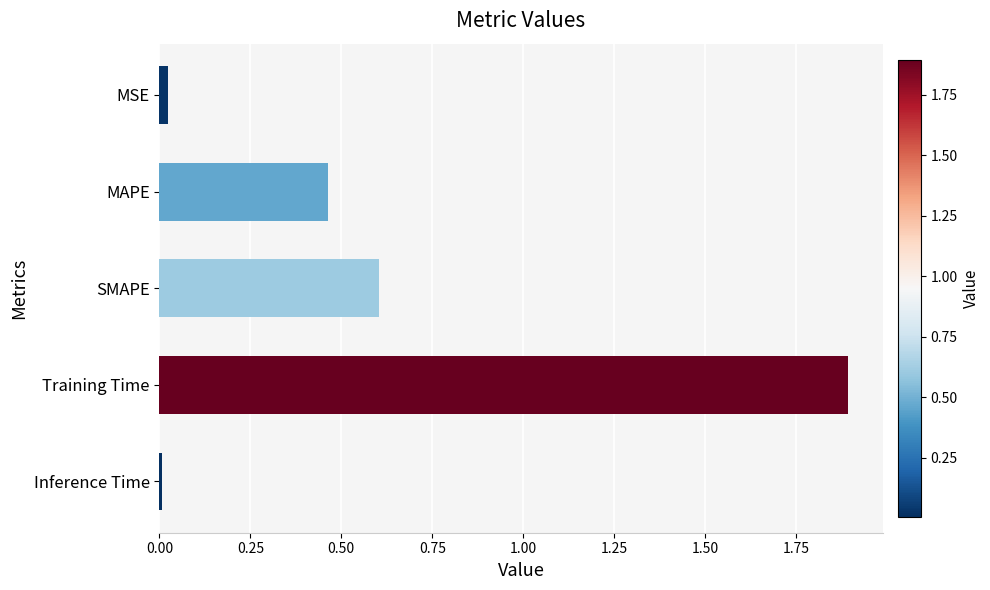

What is the average value?

0.6